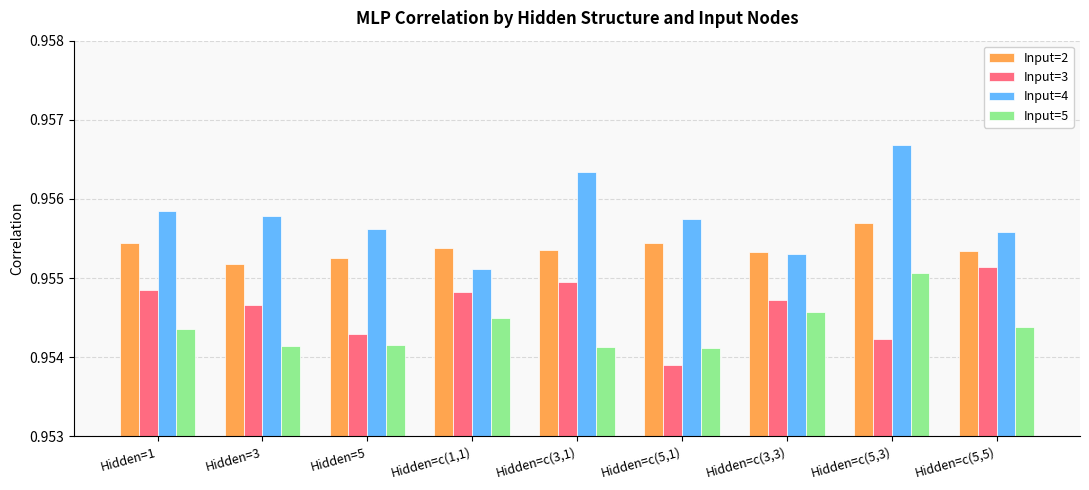

What is the sum of the Input=5 values at Hidden=1 and Hidden=c(5,1)?

1.9